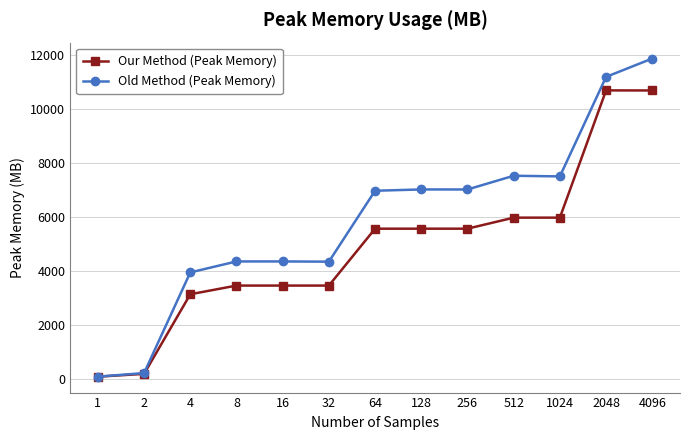

List the series in order of their peak value, highest first.

Old Method (Peak Memory), Our Method (Peak Memory)